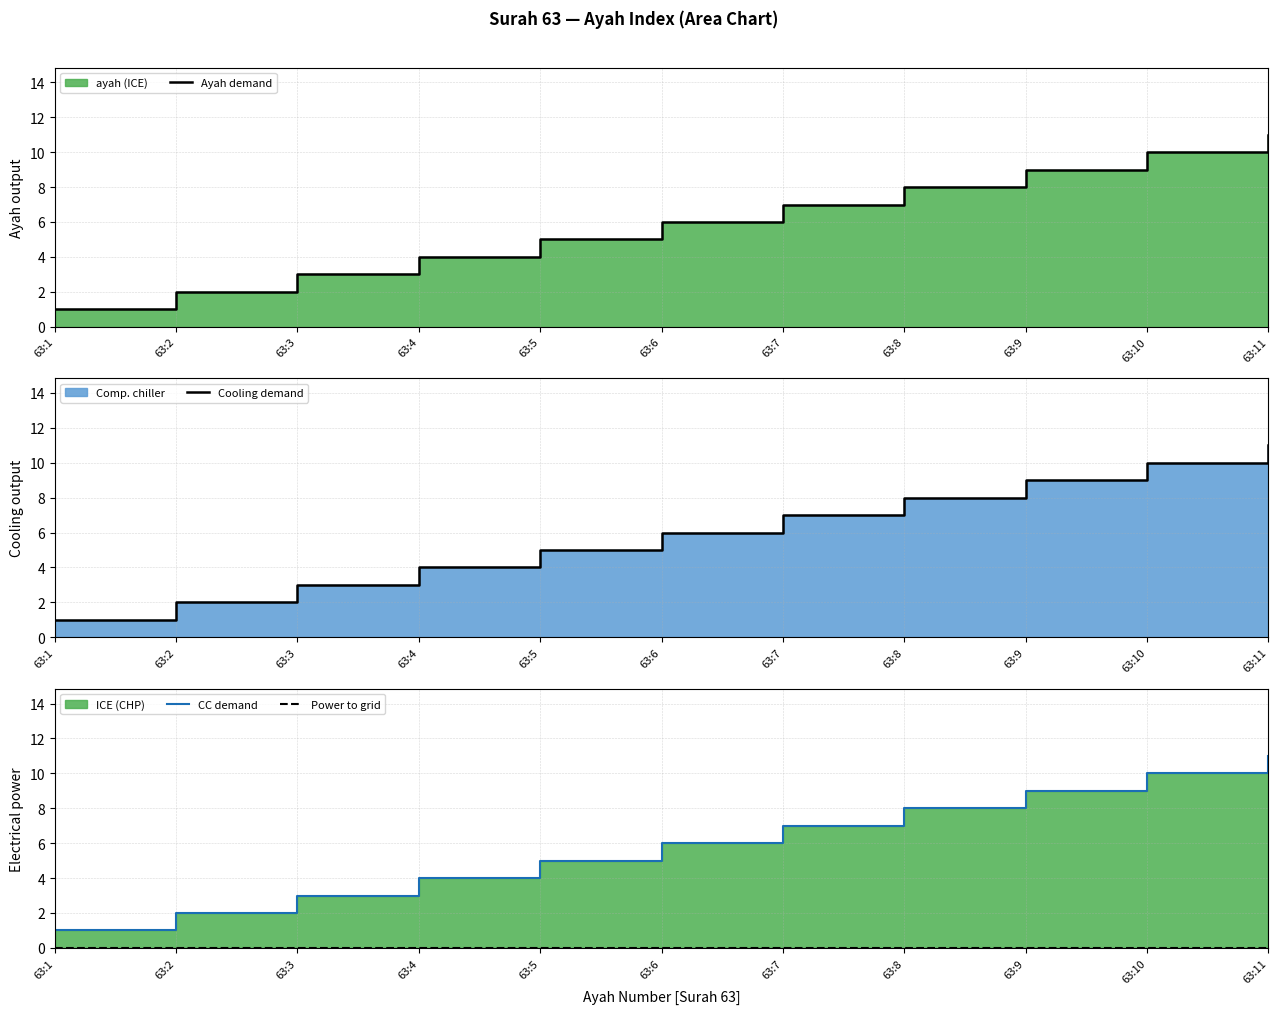

What is the sum of all Cooling demand values?

66